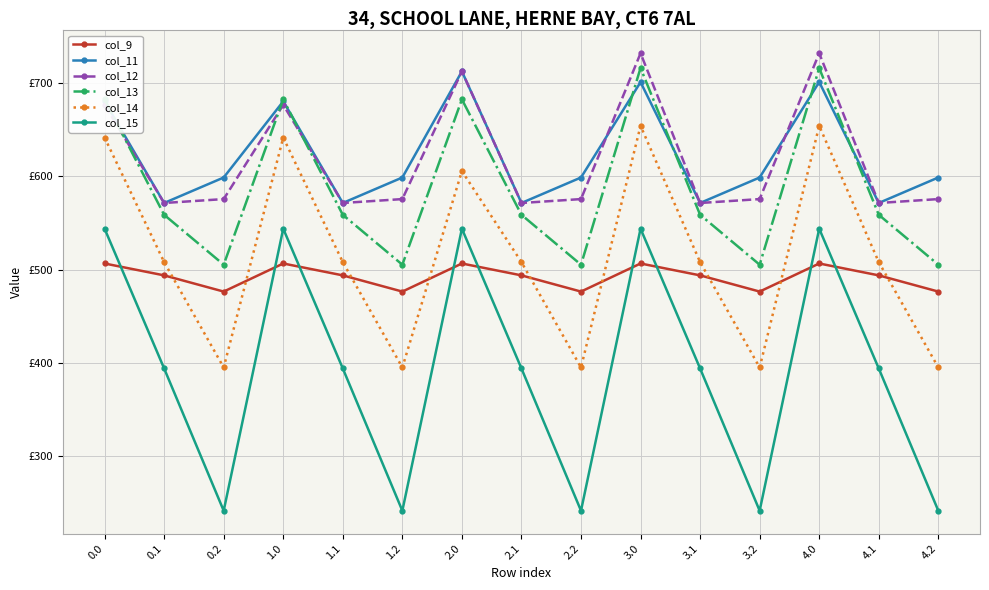

The value of col_11 at 1.2 is 1011.1. True or false?

False